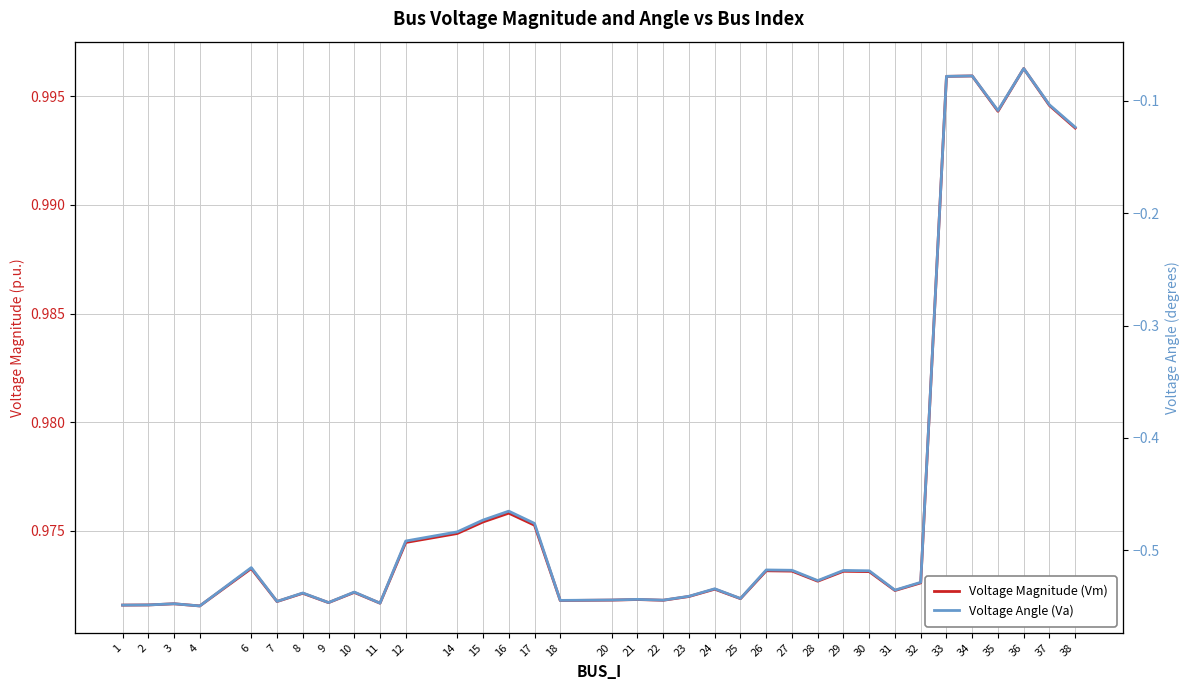

At how many categories does at least one series exceed 0?

35